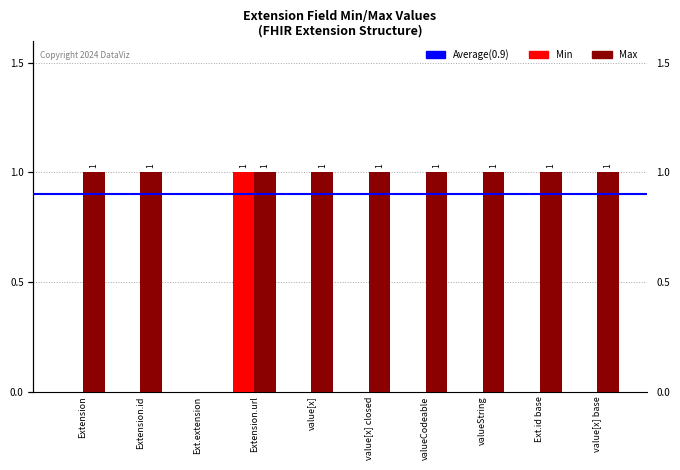

At which category is the sum across all series the highest?

Extension.url